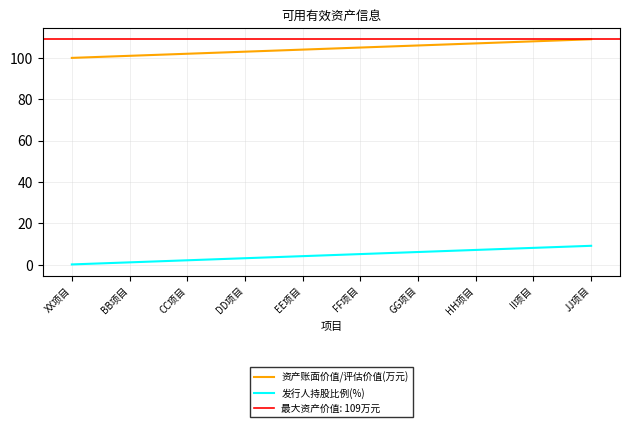

What is the total value across all series at HH项目?

114.2